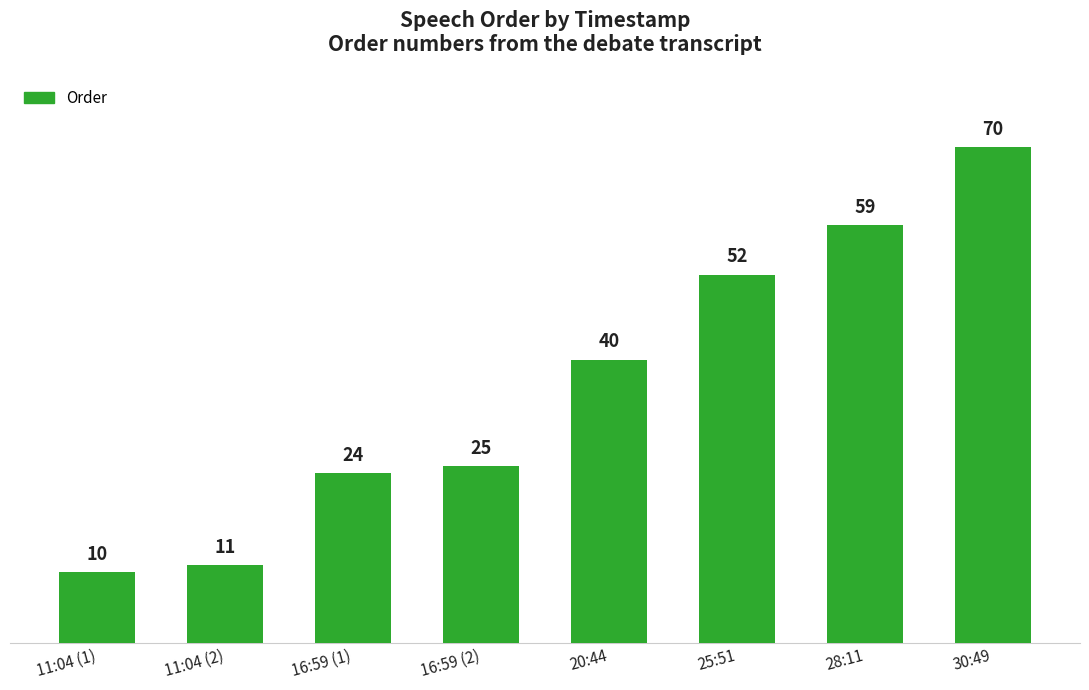

Approximately how many times larger is the value at 28:11 compared to 30:49?

0.8